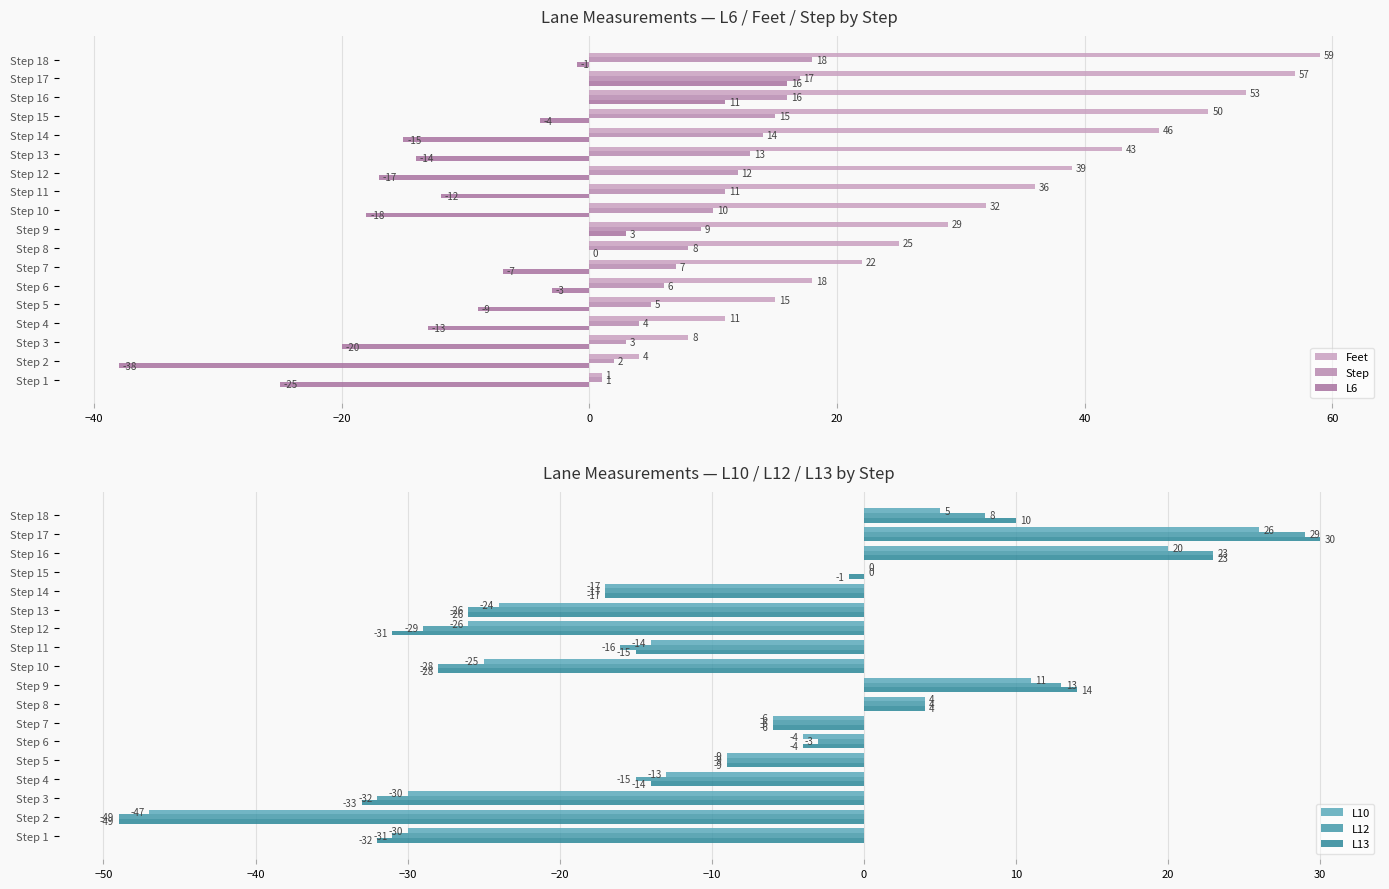

What is the value of the L12 bar at the 6th from the left?

-3